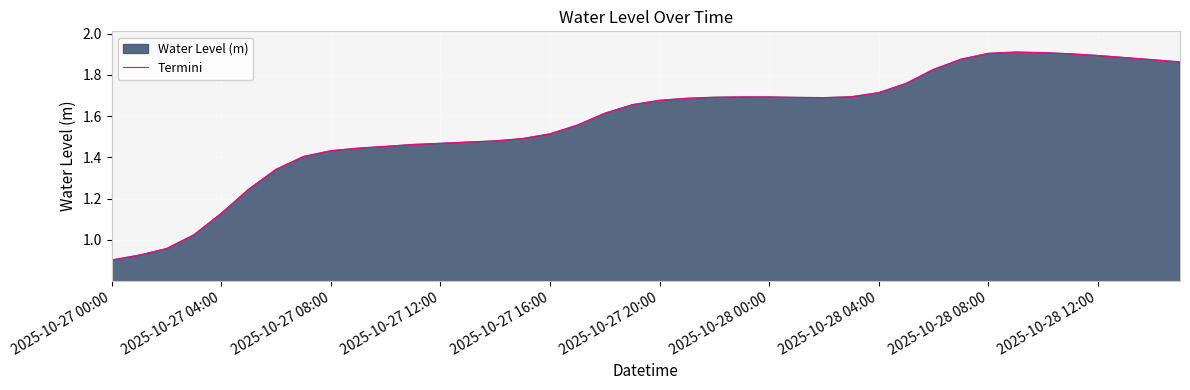

How many lines are shown in the chart?

1